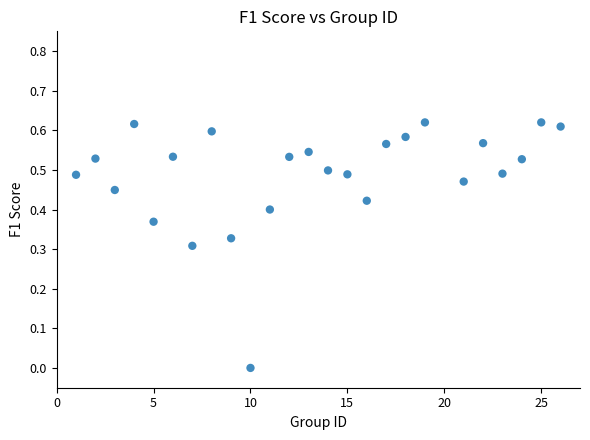

What is the range of X values (max minus min)?

25.0